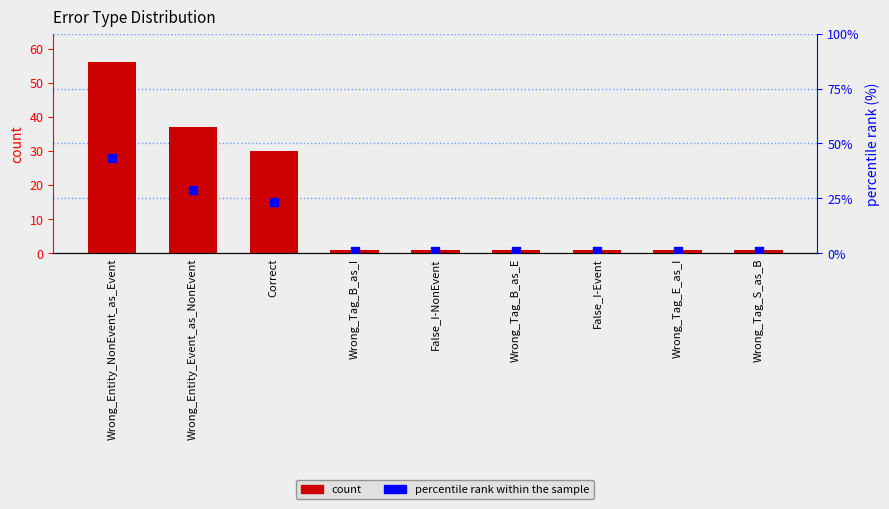

What is the total value across all series at Wrong_Tag_S_as_B?

1.8